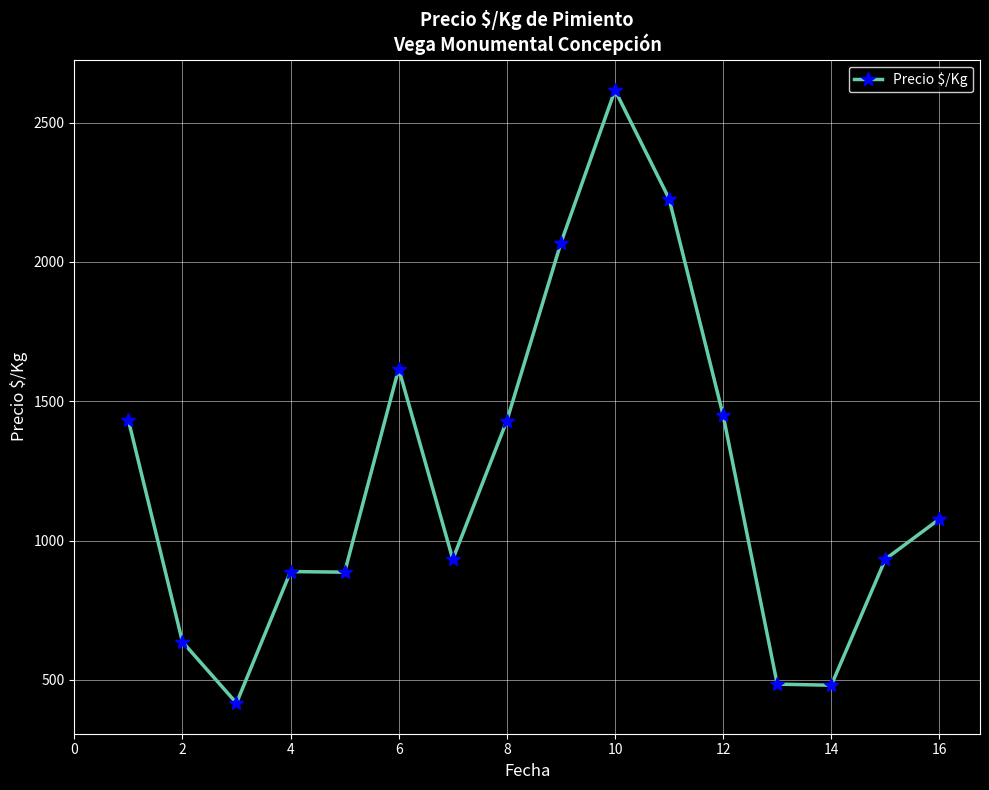

True or false: there are more than 0 points higher than both neighbors.

True